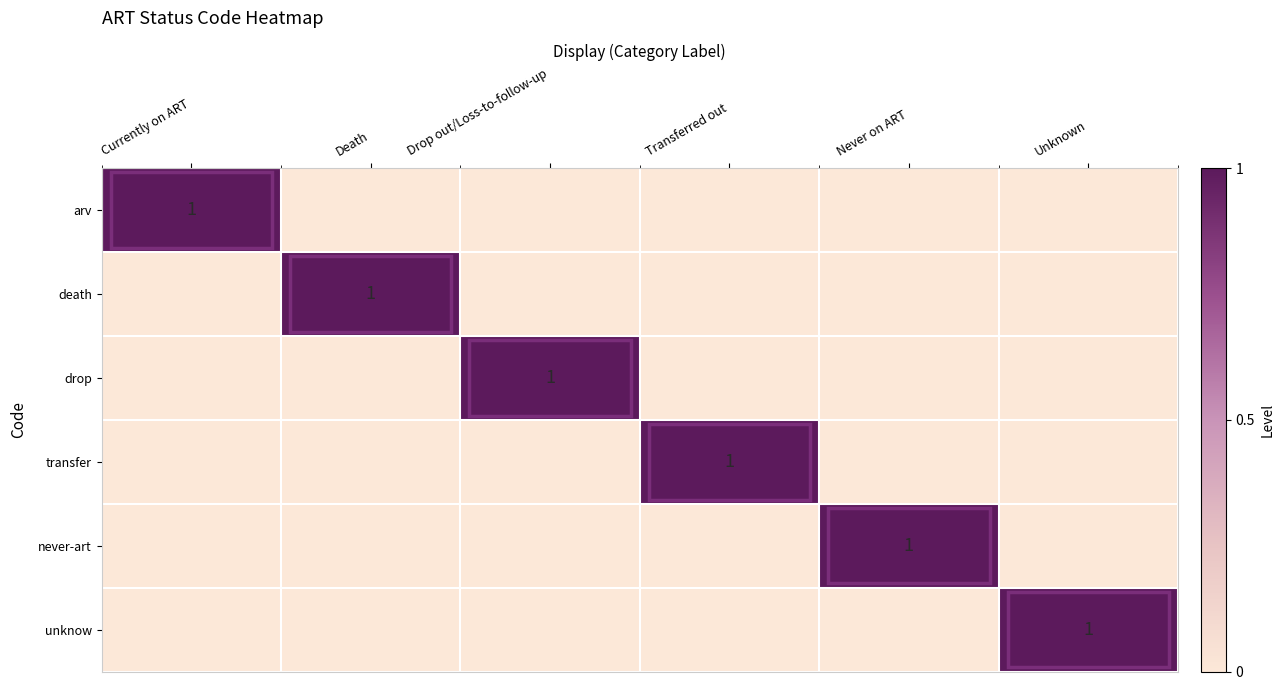

Between Transferred out and Never on ART, which is larger?

Transferred out